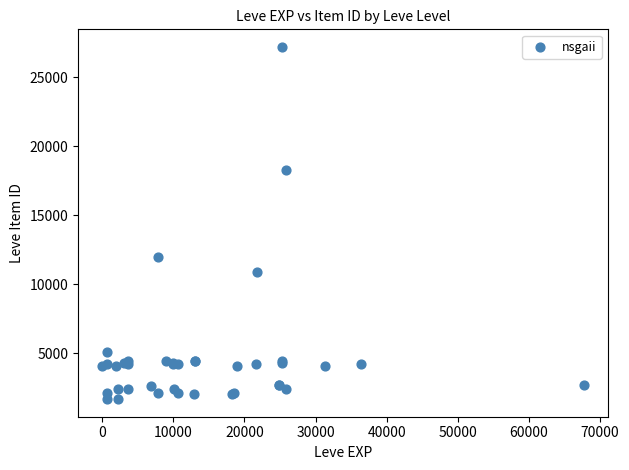

What Y value in the scatter plot is closest to 14448?

12018